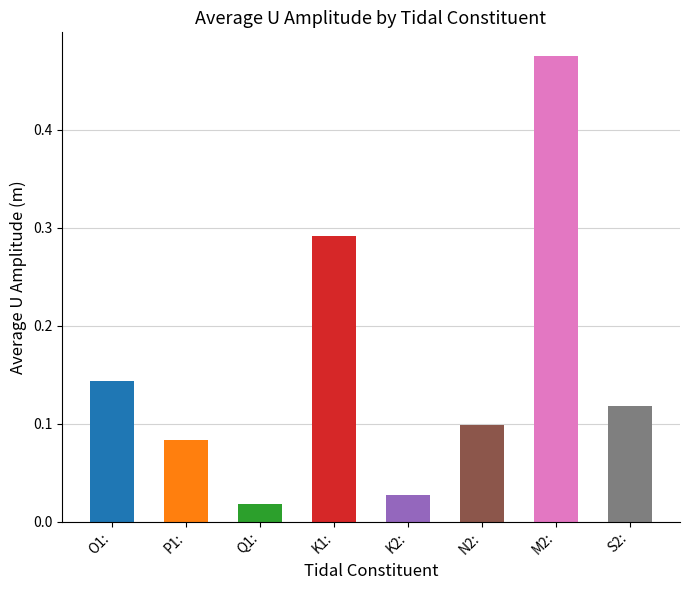

Is it true that the value at P1: is 0.0?

False